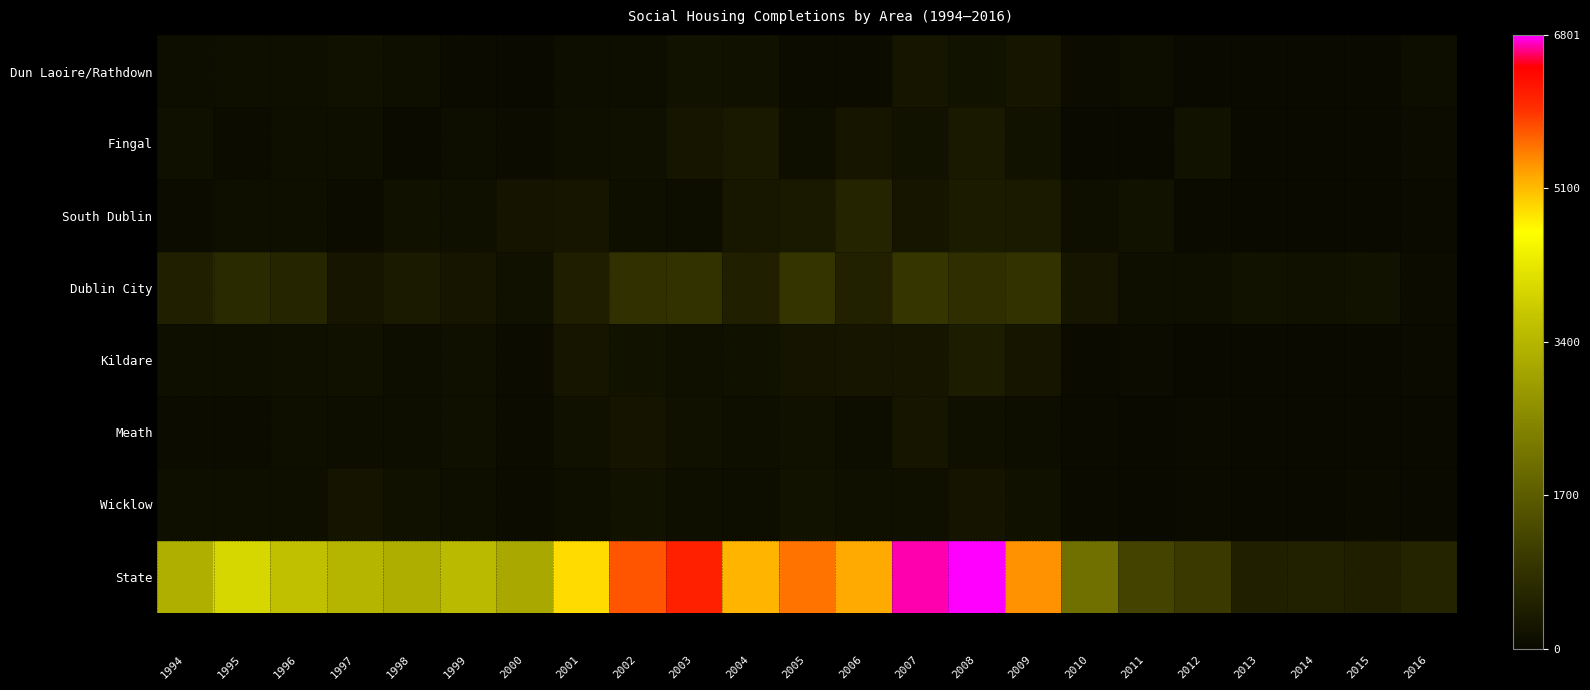

What is the difference between the maximum and second lowest values in the Wicklow series?

234